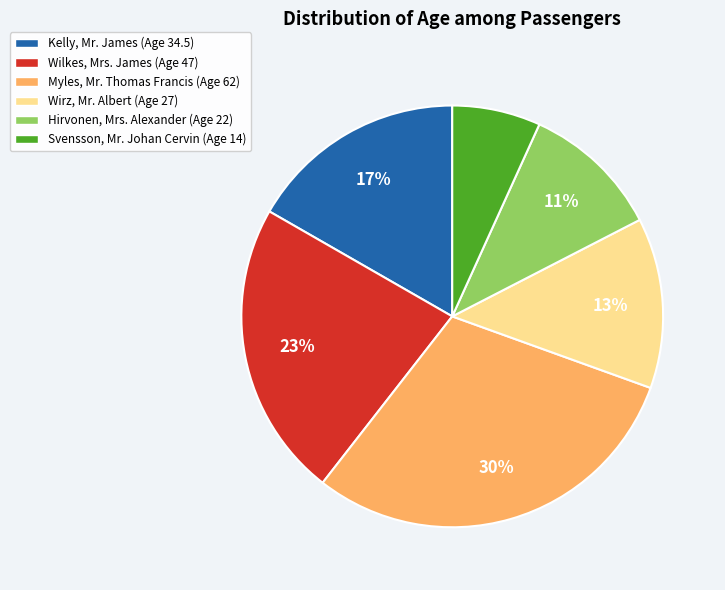

Between Kelly, Mr. James (Age 34.5) and Wirz, Mr. Albert (Age 27), which is larger?

Kelly, Mr. James (Age 34.5)